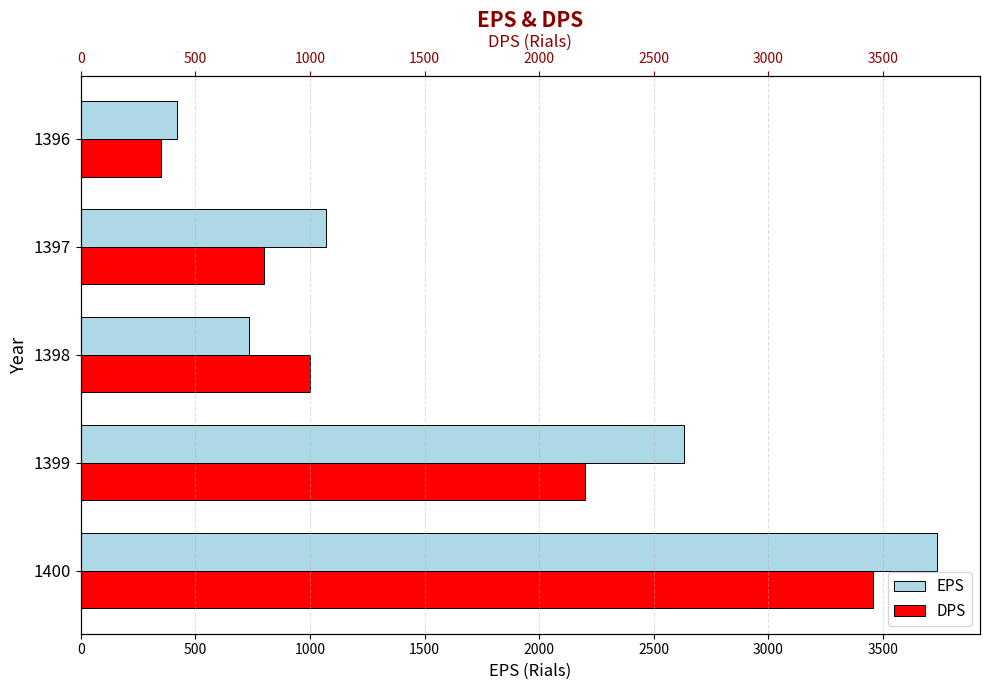

What is the value of the EPS bar at the 4th from the left?

1069